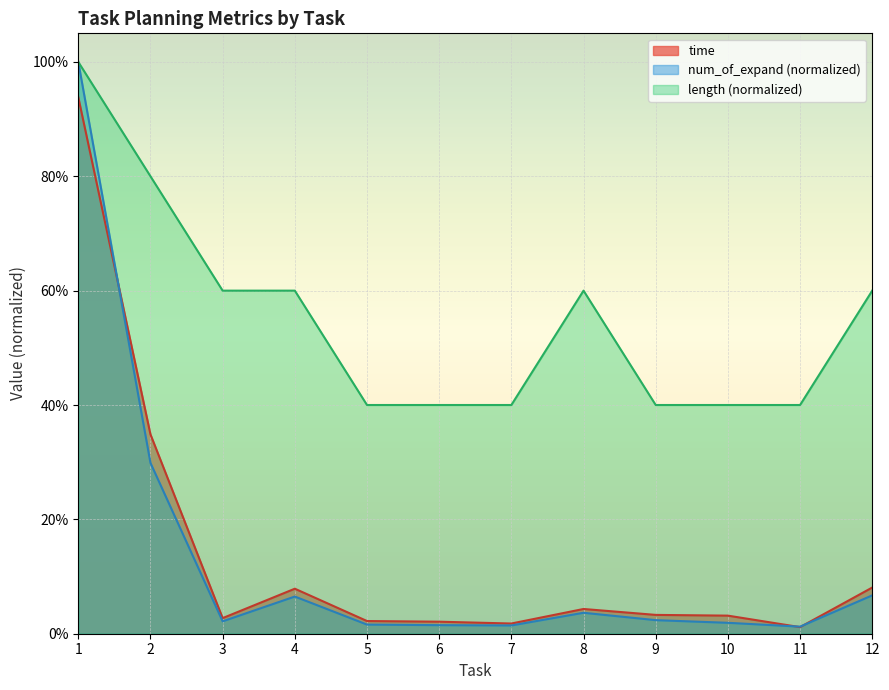

What is the total value across all series at 6?

0.4